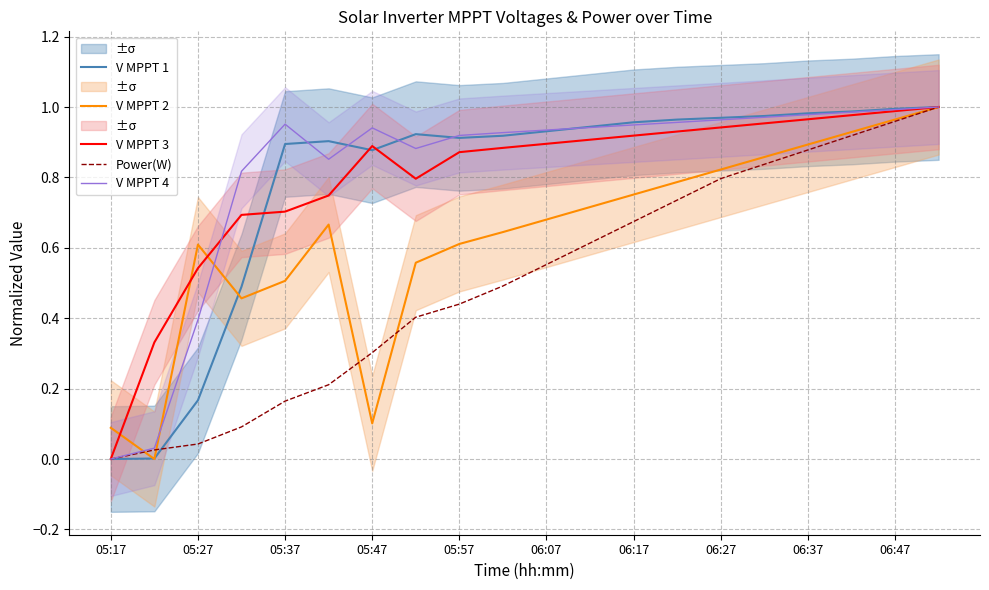

Between which two adjacent categories do V MPPT 2 and V MPPT 4 first intersect?

05:17 and 05:27